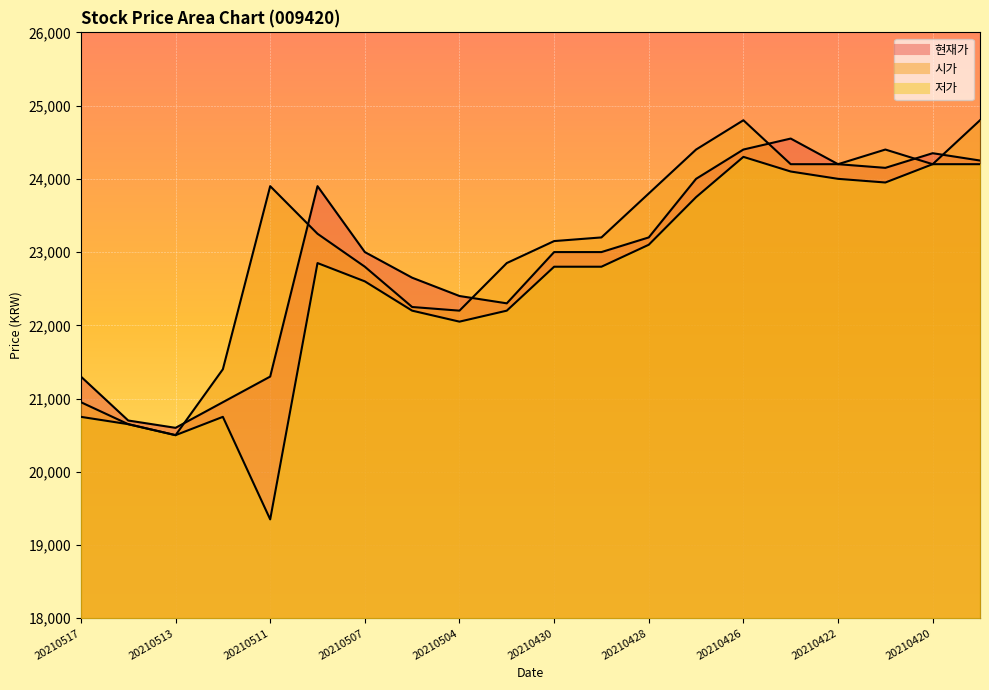

What is the average value of the 저가 series?

22555